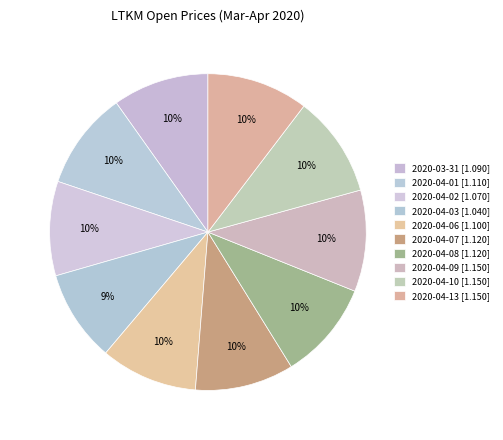

To the nearest percent, what is the difference between the largest and smallest slice percentages?

1%